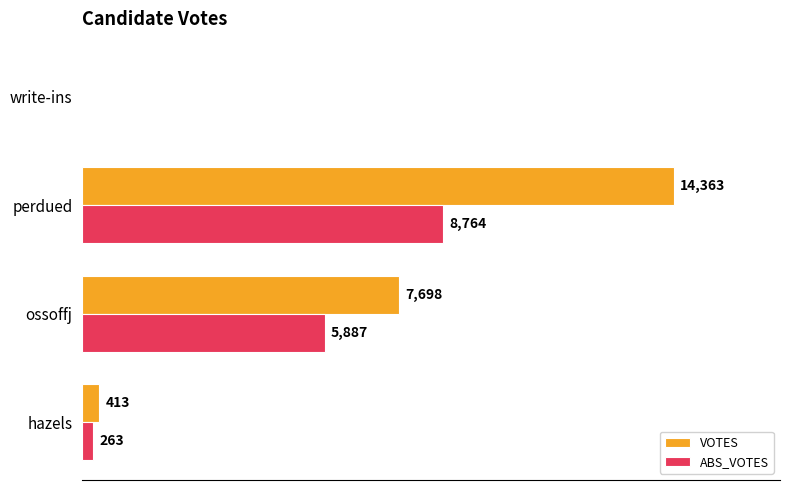

Between hazels and write-ins, which series saw the biggest shift?

VOTES